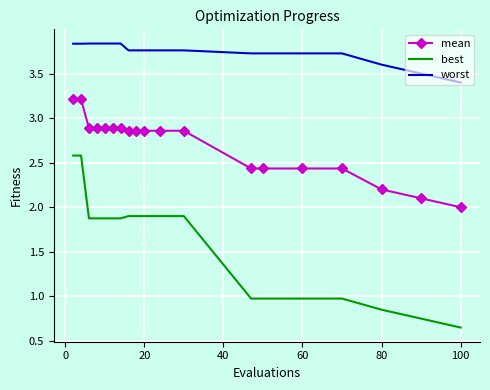

Which series has the largest range (max minus min)?

best